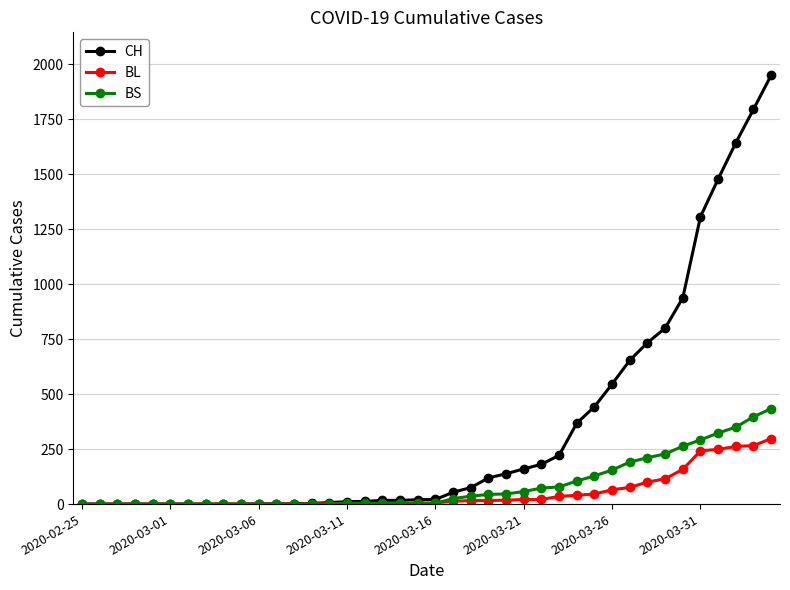

What is the maximum value shown in the chart?

1950